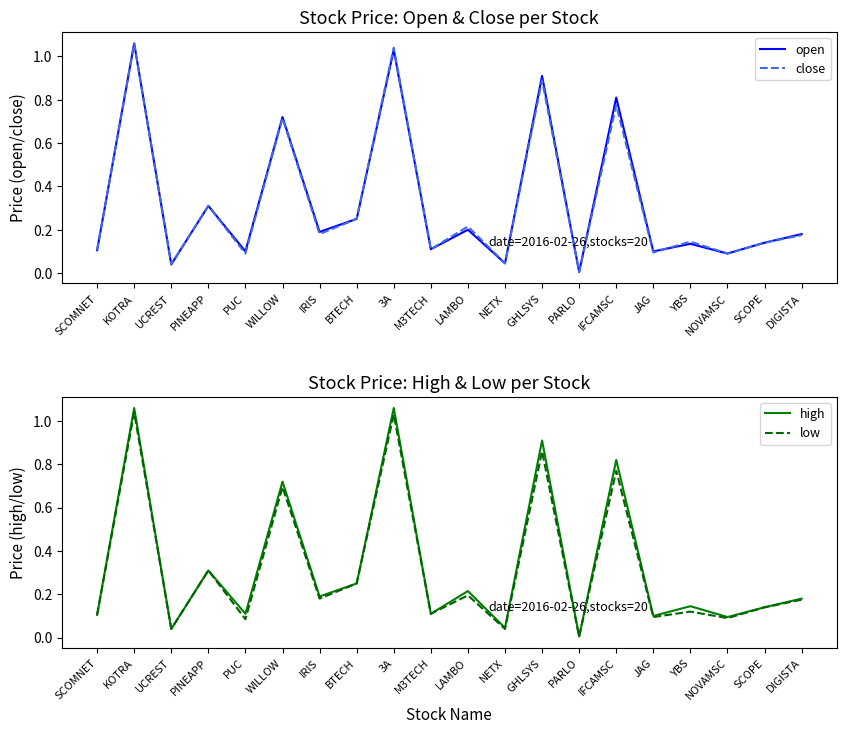

At which category does the chart reach its peak across all series?

KOTRA